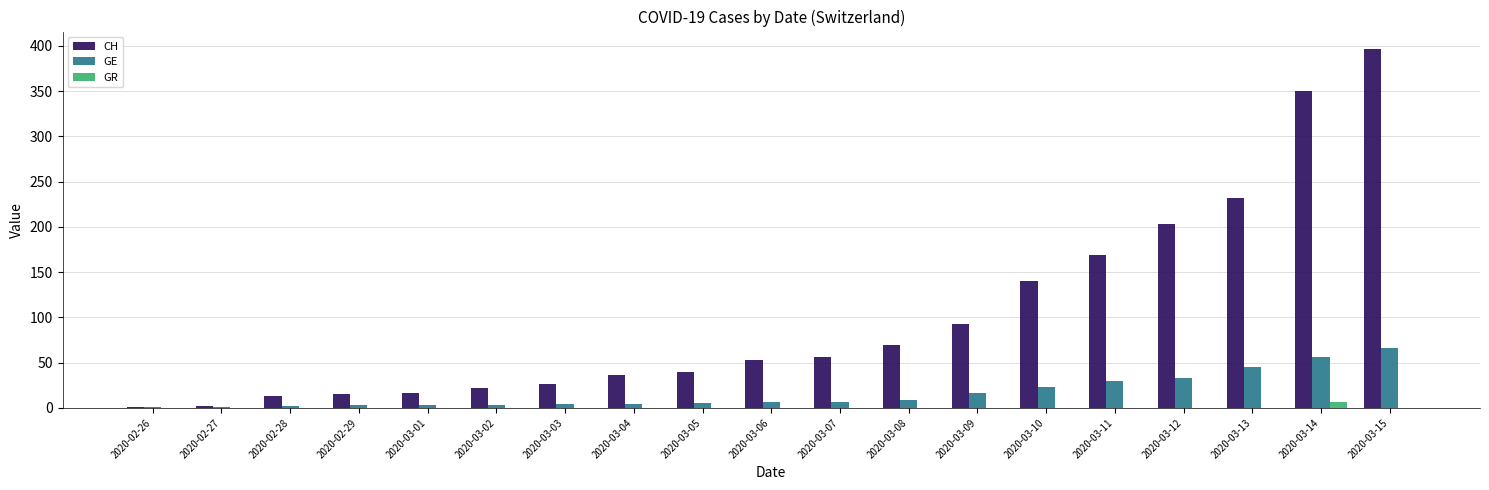

Which category has the highest value in the CH series?

2020-03-15